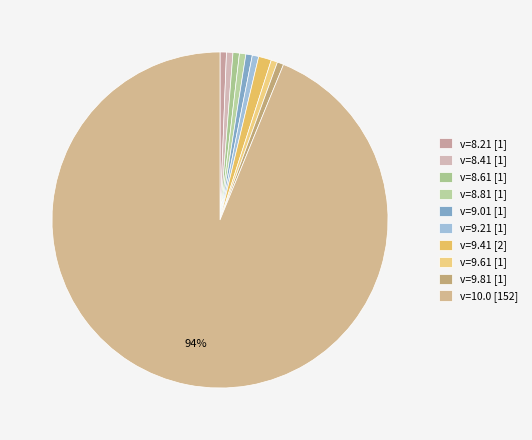

How many slices are in this pie chart?

10